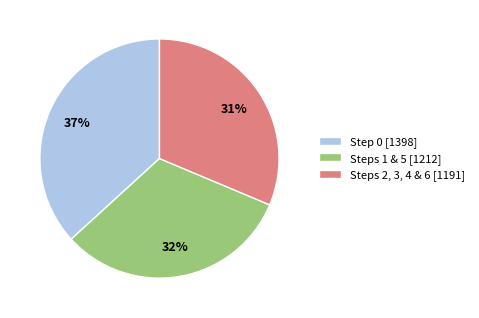

The Steps 2, 3, 4 & 6 [1191] slice represents 31% of the pie. True or false?

True